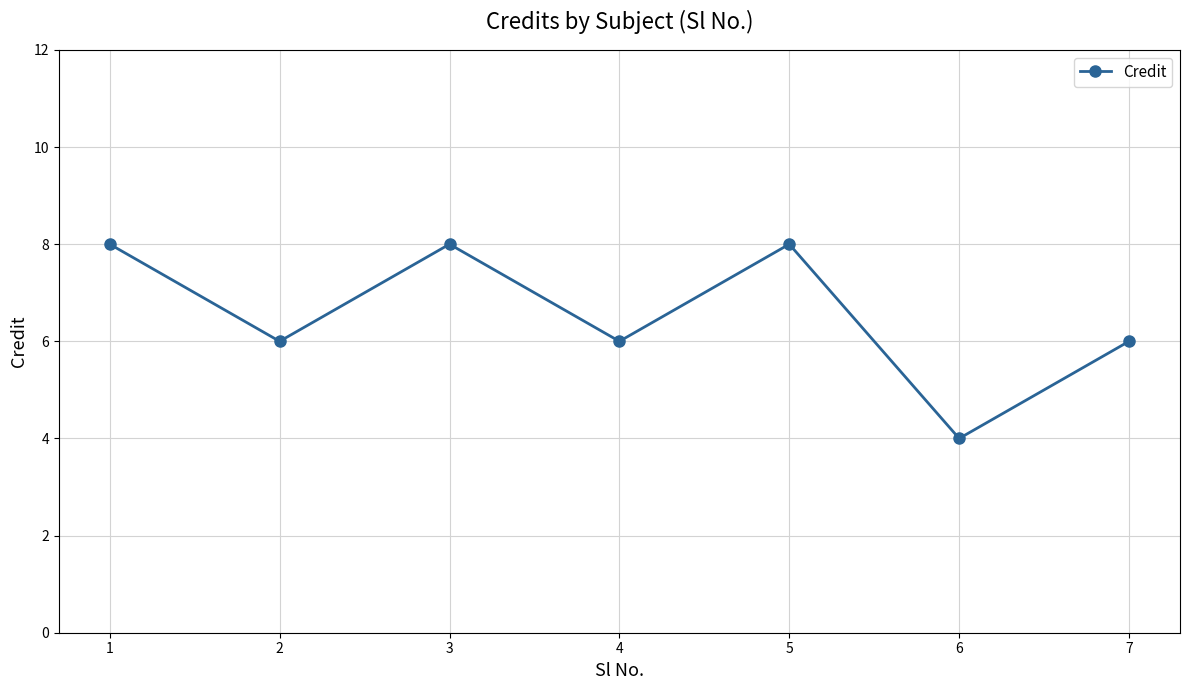

Which has a higher value, 6 or 7?

7